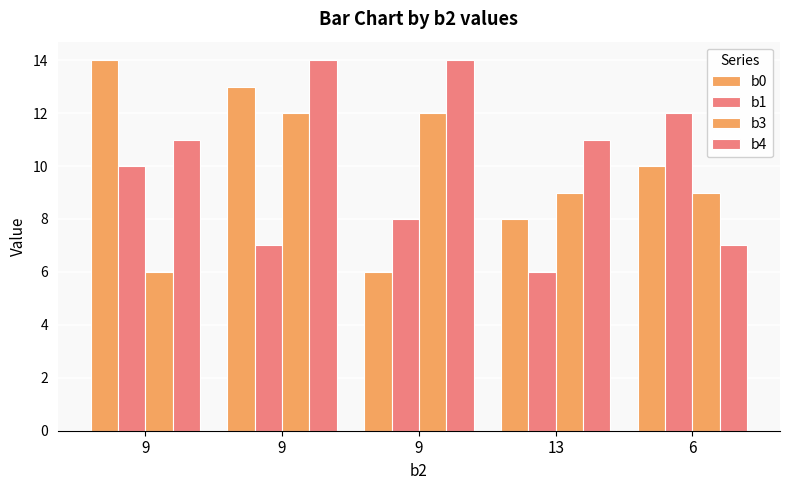

Reading right to left, what are all the values shown in this chart?

b0: 10	8	6	13	14
b1: 12	6	8	7	10
b3: 9	9	12	12	6
b4: 7	11	14	14	11